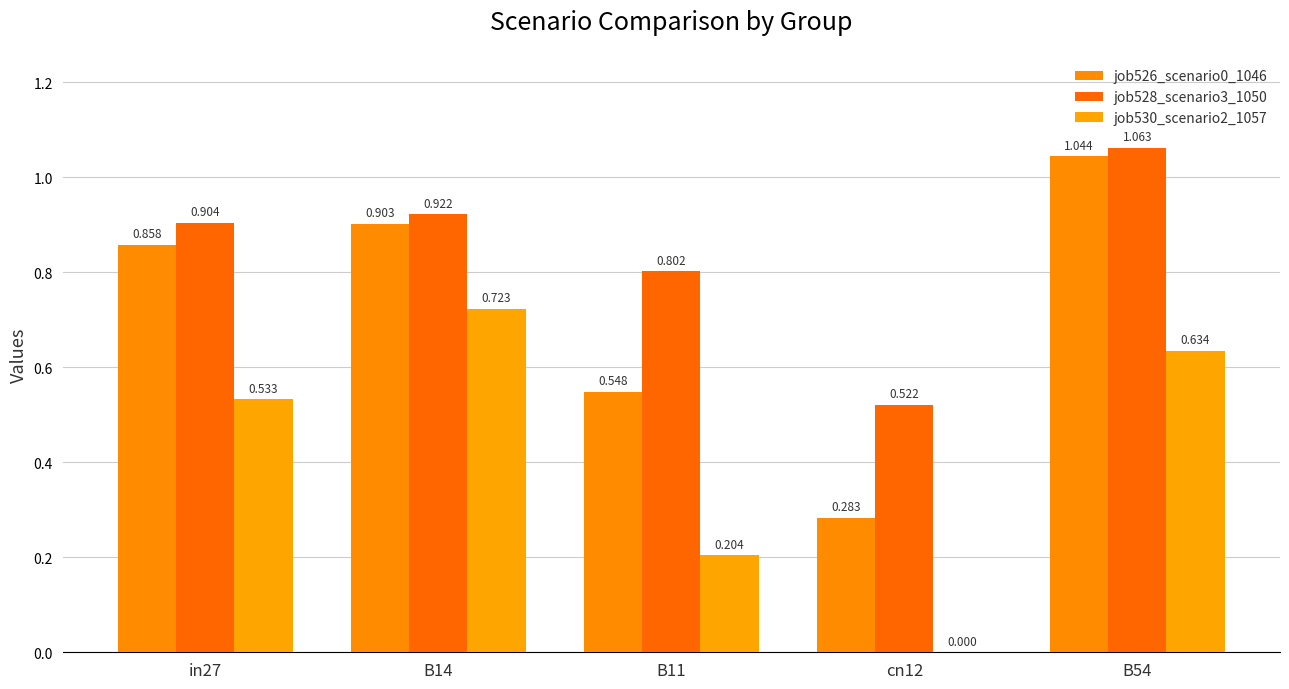

List the series in order of their overall mean, lowest first.

job530_scenario2_1057, job526_scenario0_1046, job528_scenario3_1050